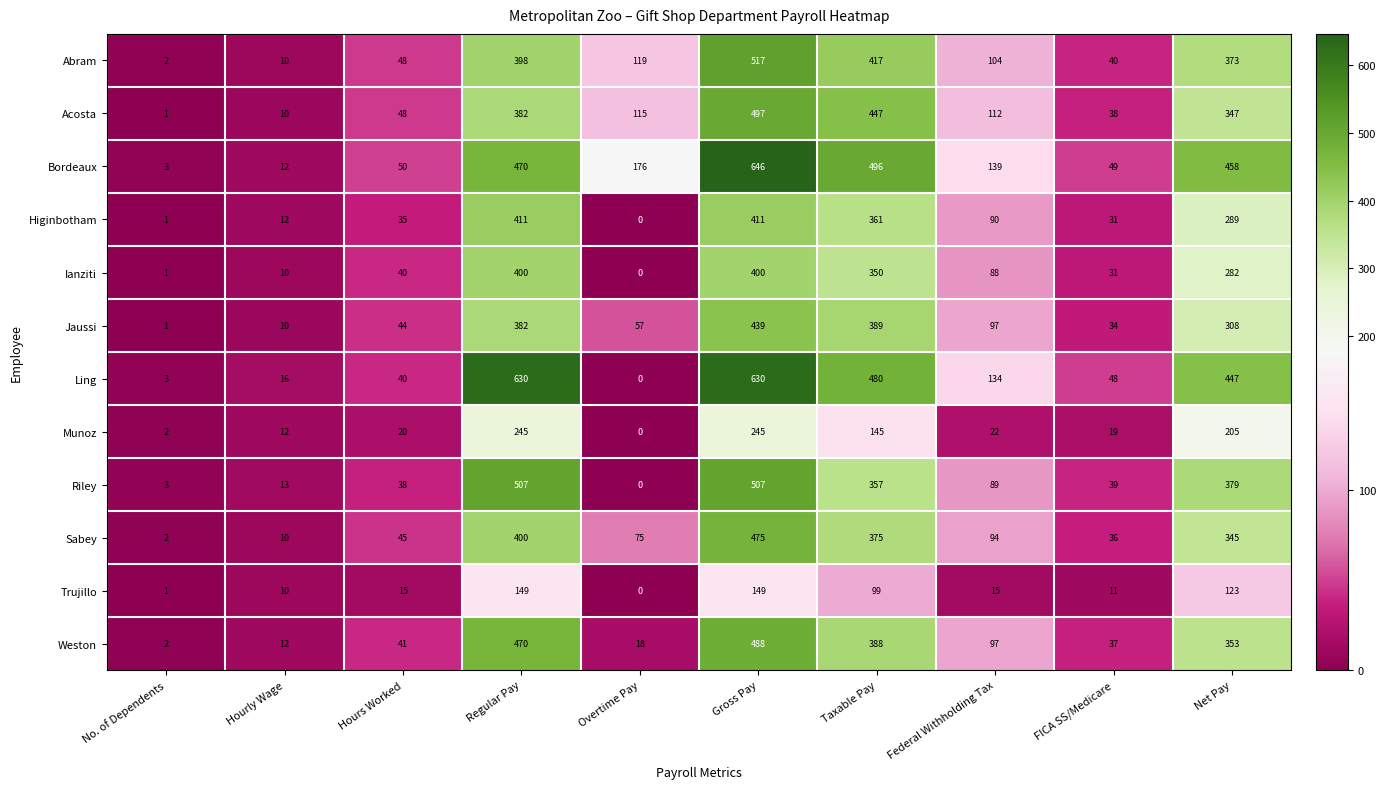

At which category is the sum across all series the highest?

Gross Pay